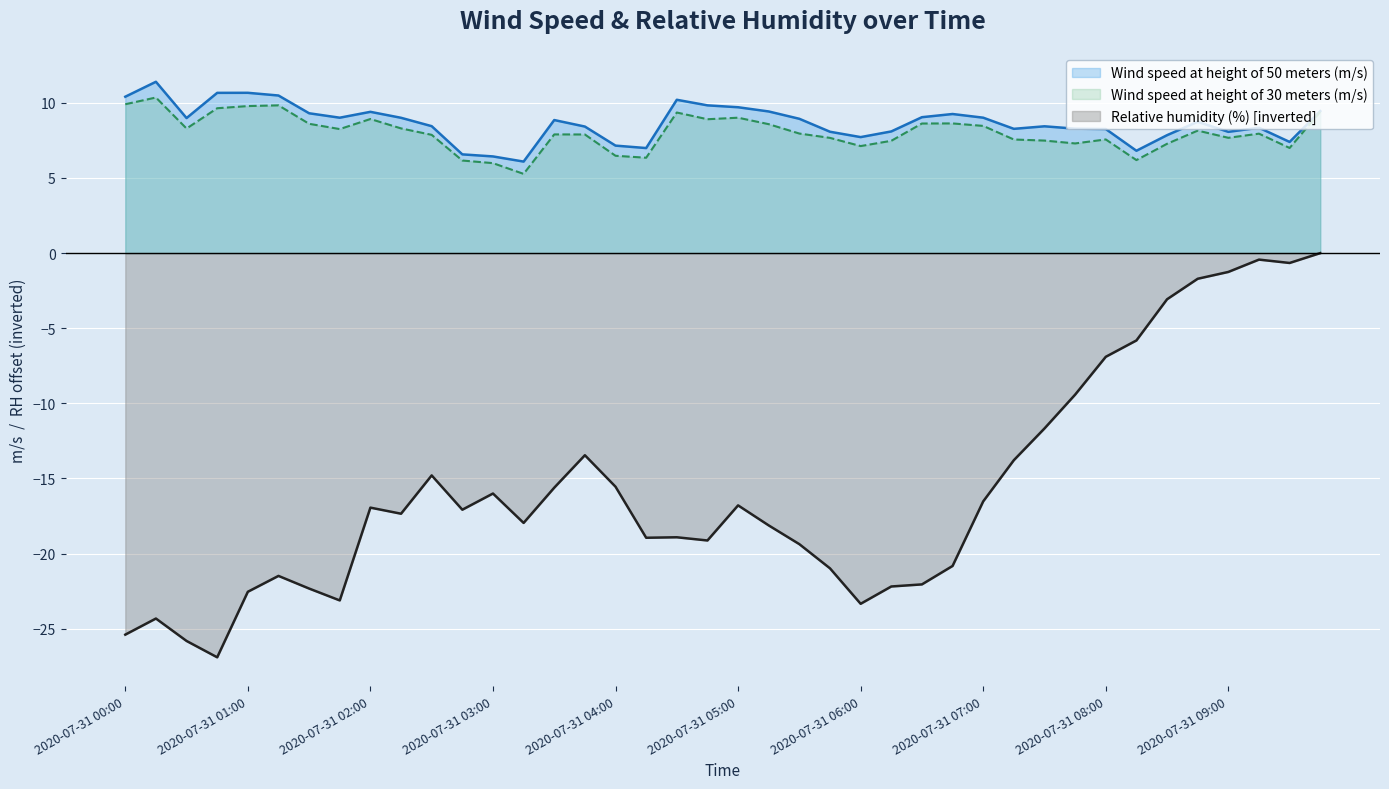

Which series has the largest total across all categories?

Wind speed at height of 50 meters (m/s)